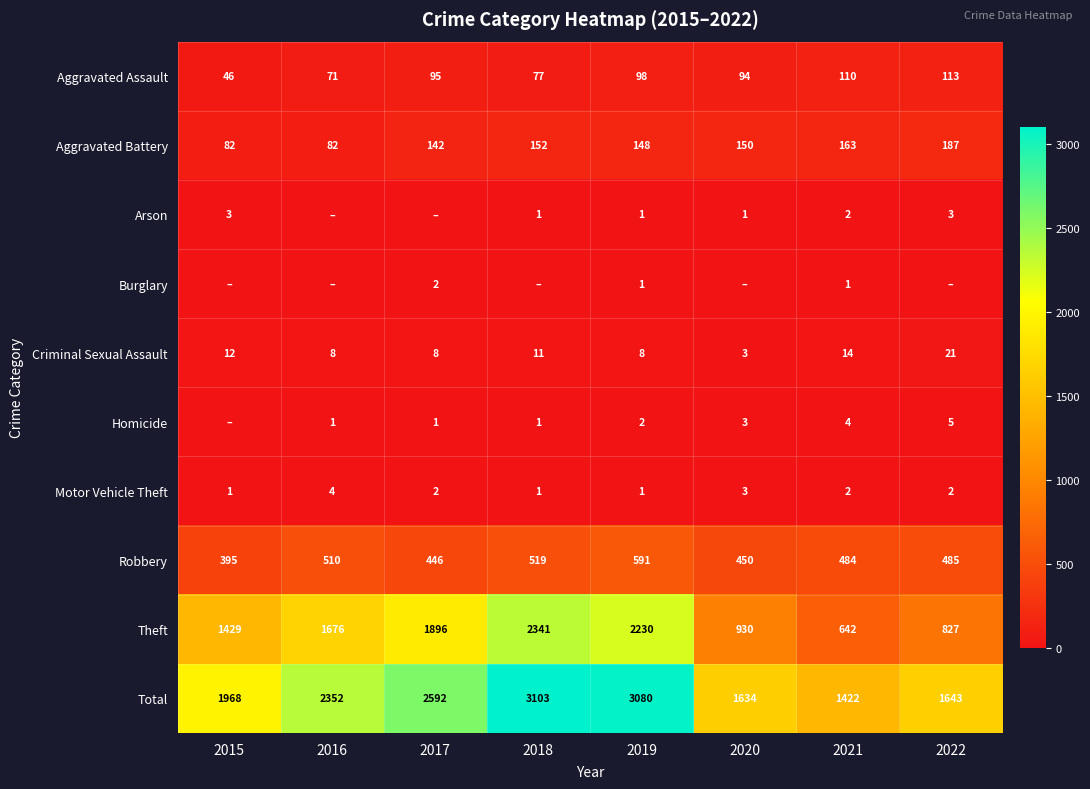

Is the value of Aggravated Assault at 2018 greater than the value of Motor Vehicle Theft at 2018?

Yes